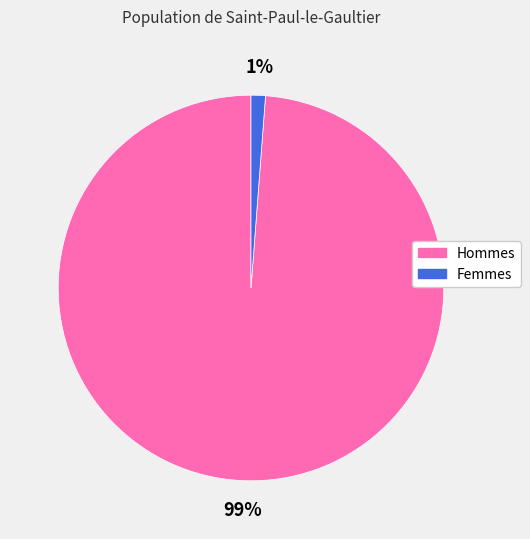

To the nearest percent, what is the difference between the largest and smallest slice percentages?

98%